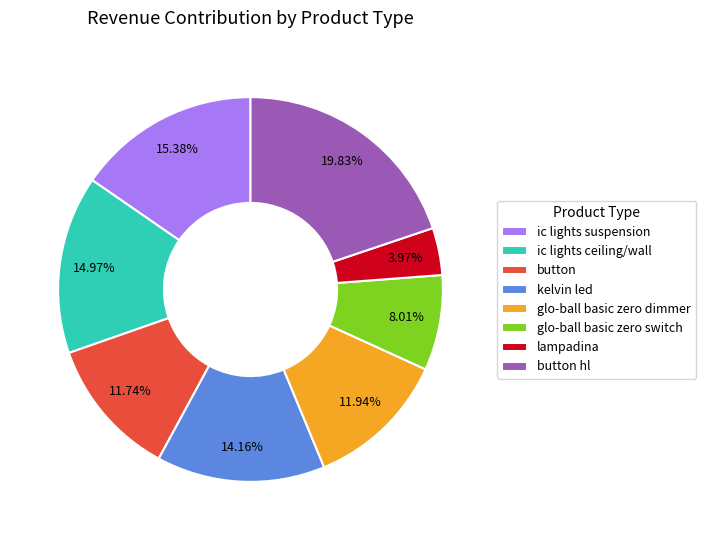

To the nearest percent, what percentage of the pie is lampadina?

4%